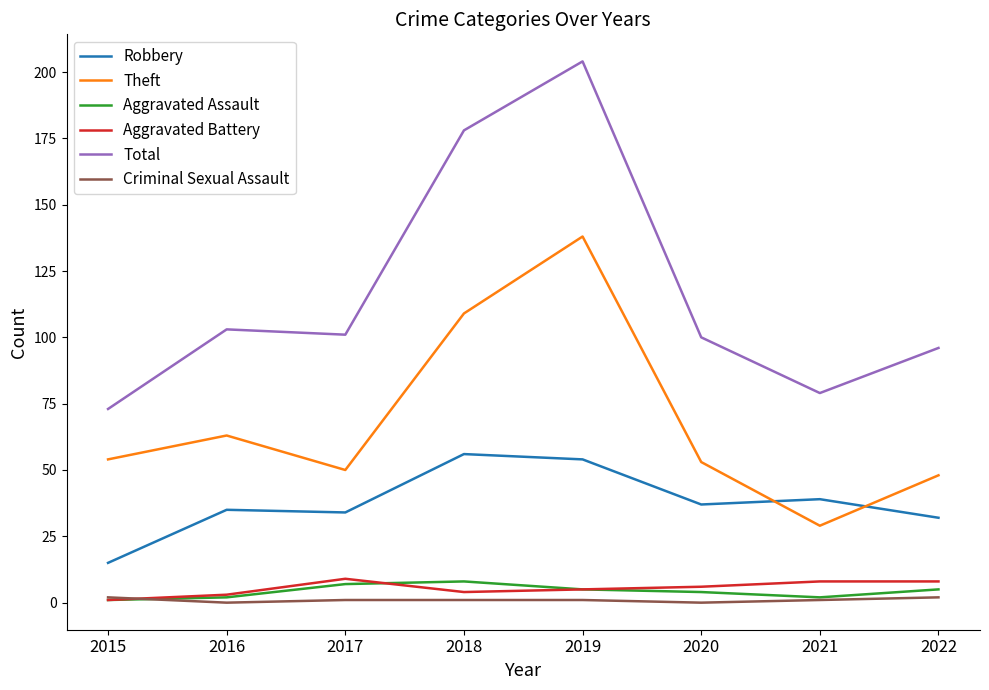

Read the Aggravated Battery value at 2022.

8